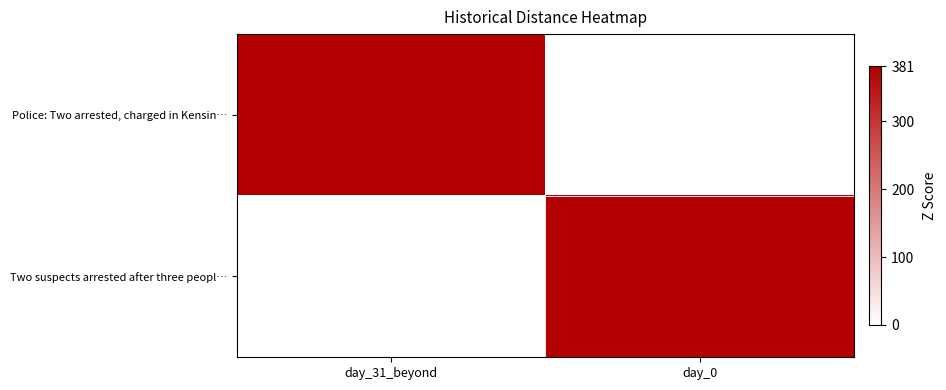

Reading left to right, extract all data points from this chart.

Police: Two arrested, charged in Kensin…: day_31_beyond=381	day_0=0
Two suspects arrested after three peopl…: day_31_beyond=0	day_0=381